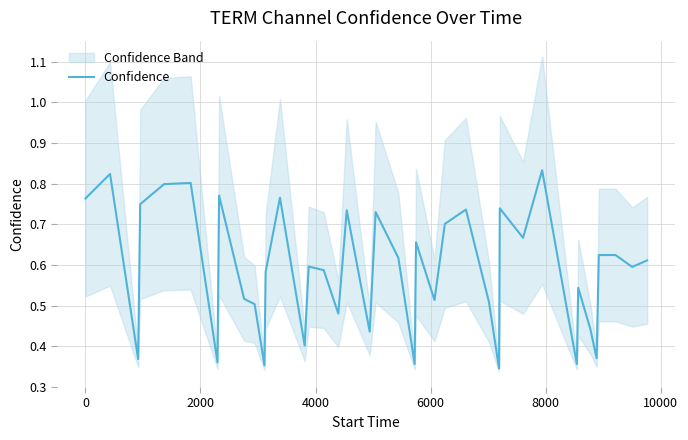

How many points are lower than both their immediate neighbors (excluding endpoints)?

13